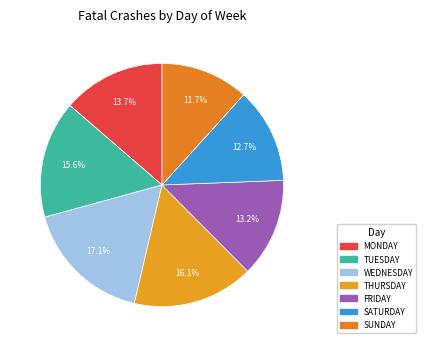

What is the change in value from FRIDAY to SATURDAY?

-1